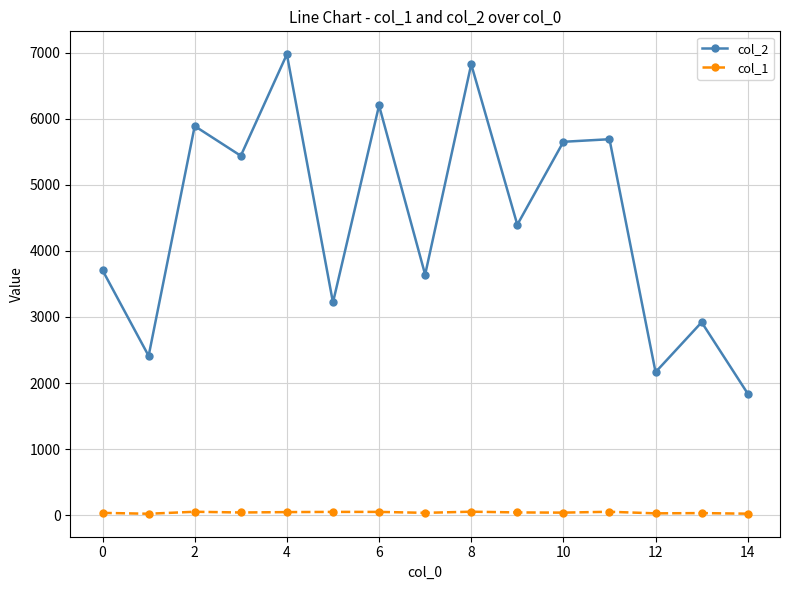

True or false: col_2 and col_1 intersect in this chart.

False